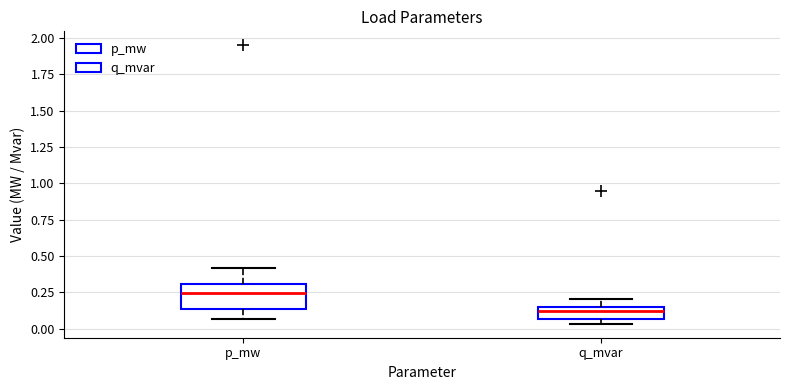

Which box is the tallest, from its lower edge to its upper edge?

p_mw